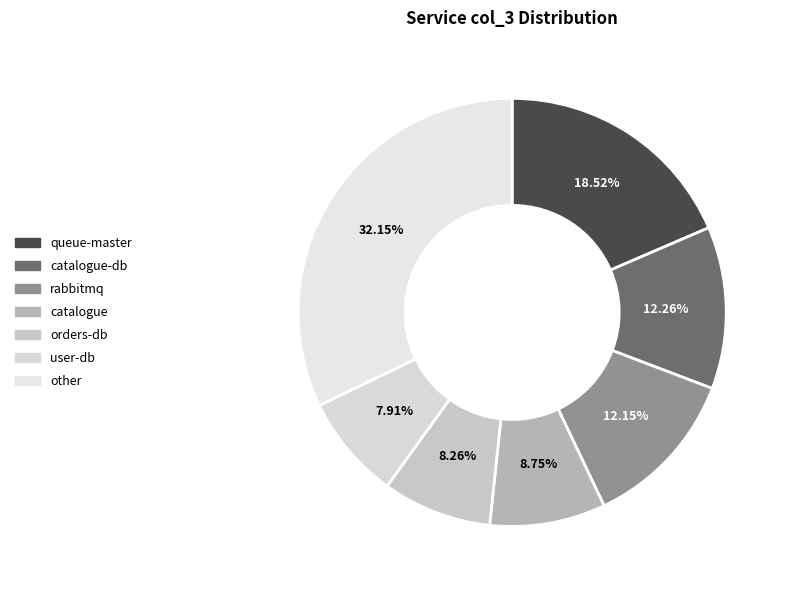

Is it true that catalogue is 9% of the pie?

True